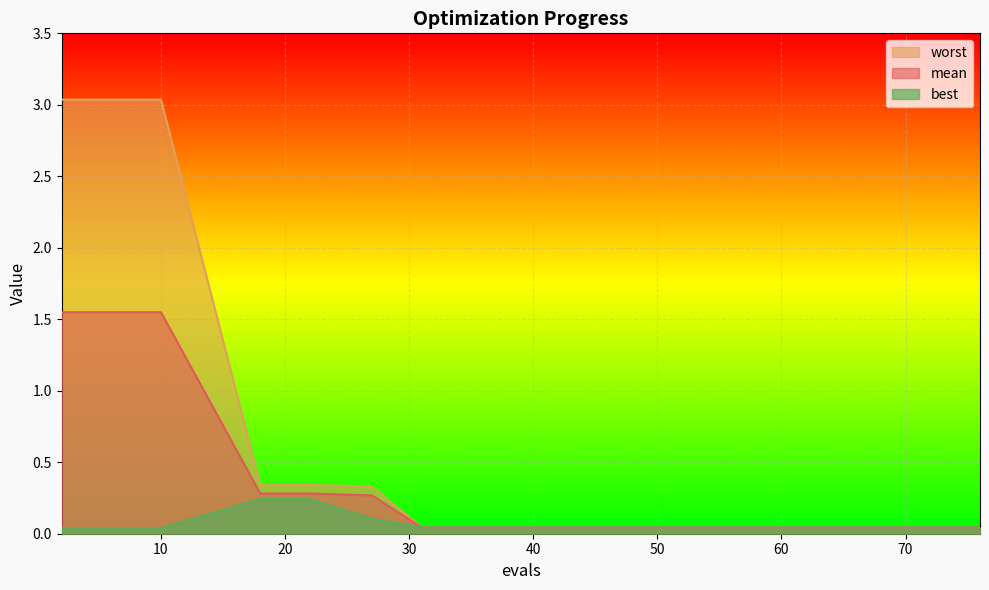

At how many categories does at least one series exceed 2?

5